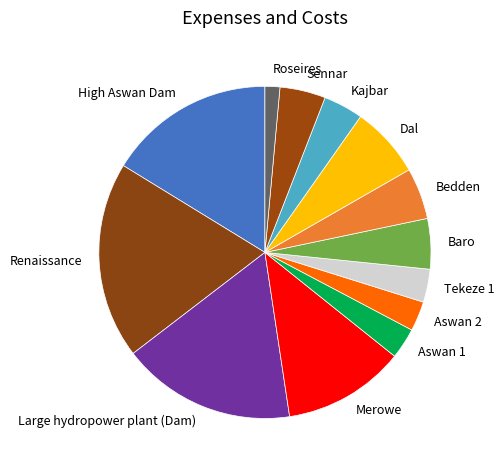

Is there any slice that represents more than half of the pie?

No